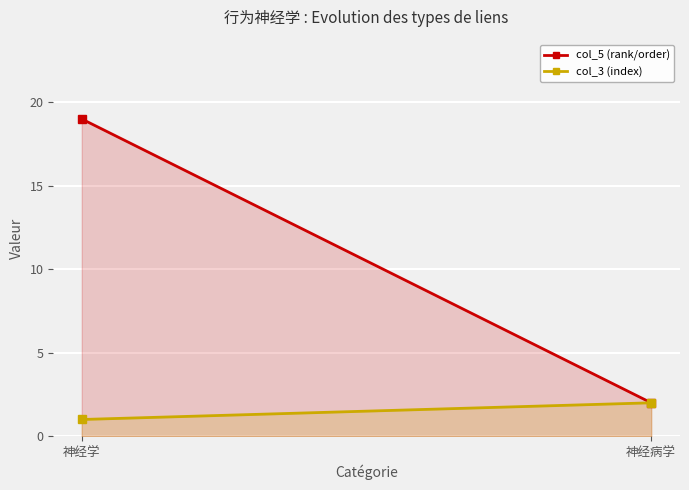

At which category is the sum across all series the highest?

神经学